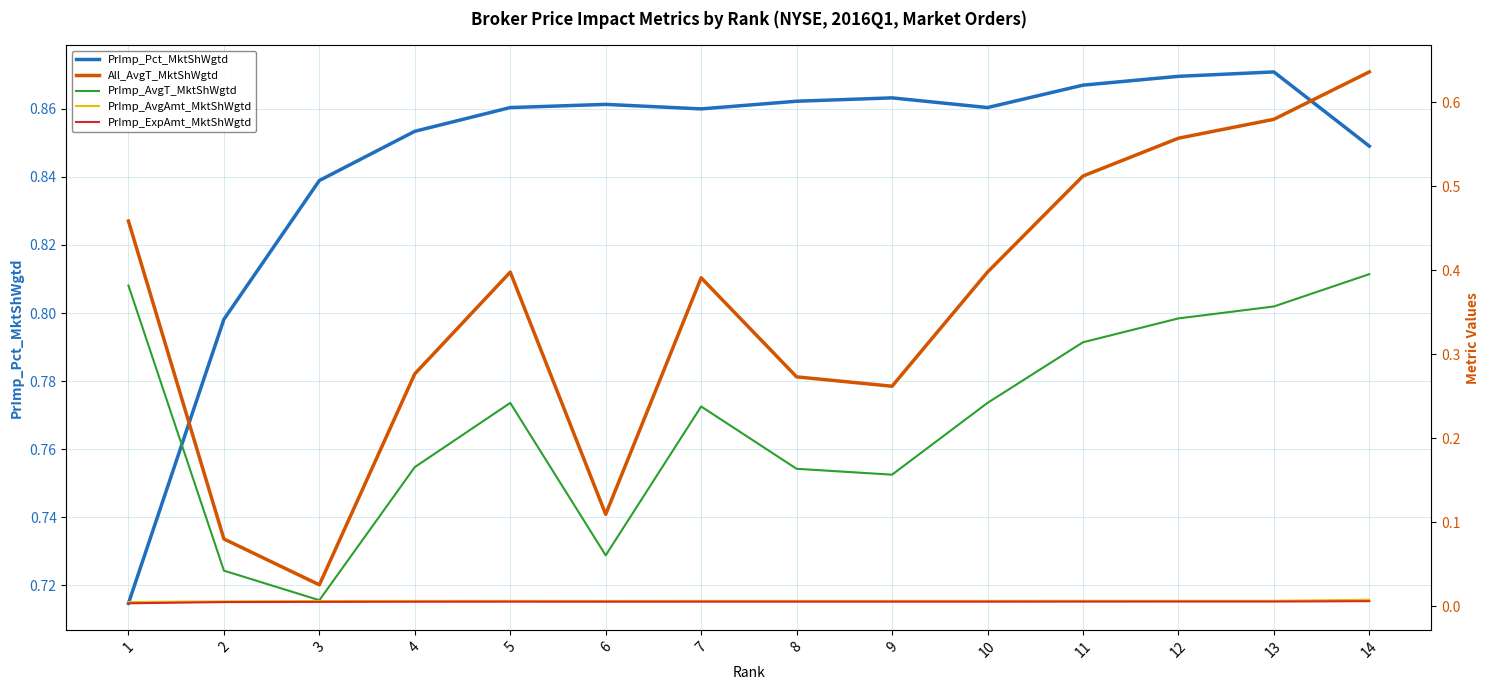

At 2, list the series in order from largest to smallest.

PrImp_Pct_MktShWgtd, All_AvgT_MktShWgtd, PrImp_AvgT_MktShWgtd, PrImp_AvgAmt_MktShWgtd, PrImp_ExpAmt_MktShWgtd